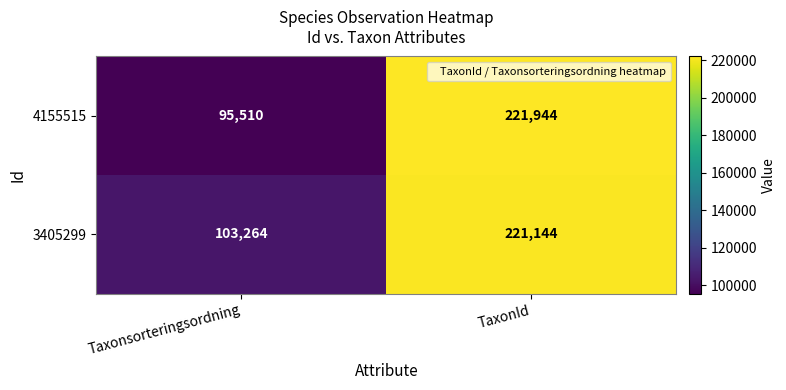

Rank the series at Taxonsorteringsordning from highest to lowest value.

3405299, 4155515